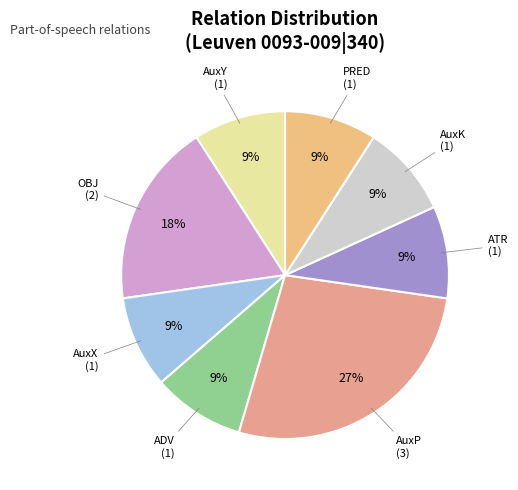

How many segments does this pie chart have?

8